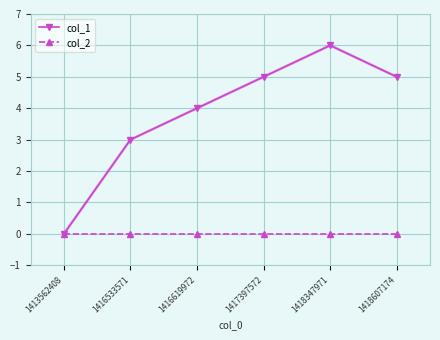

List the series in order of their peak value, highest first.

col_1, col_2